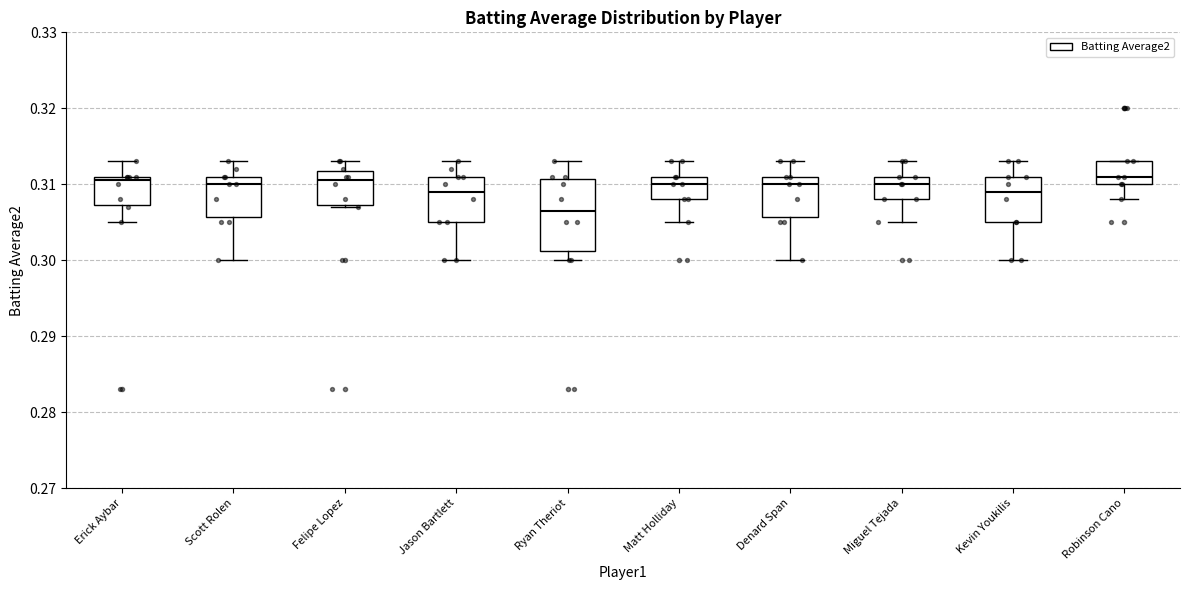

Comparing the boxes themselves (not the whiskers), which one is the tallest?

Ryan Theriot